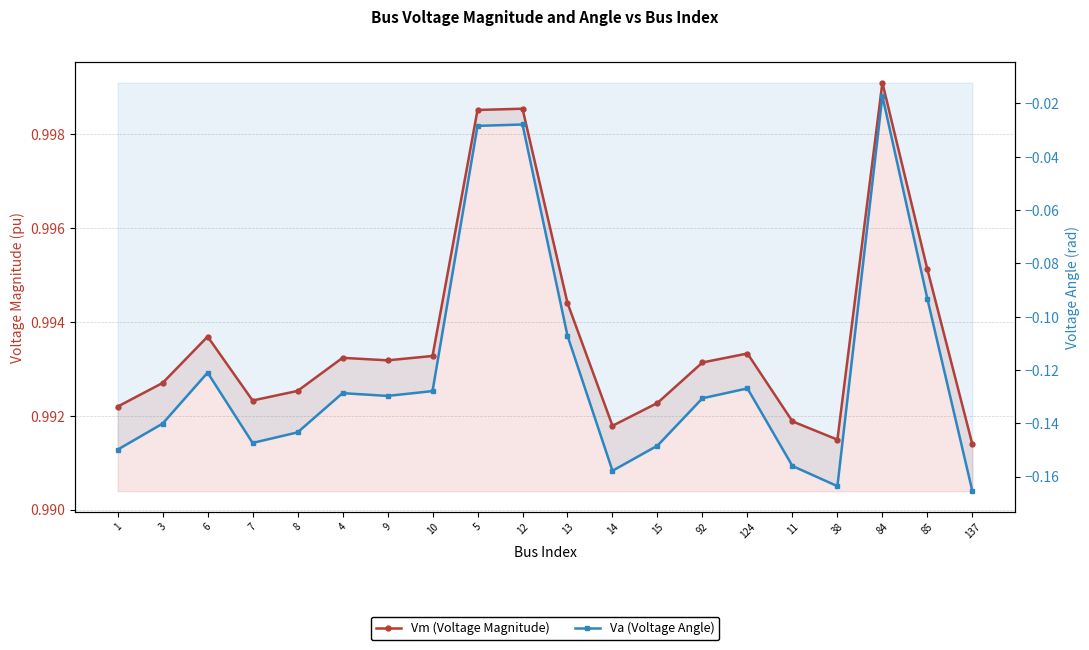

Which series changed the most between 12 and 124?

Va (Voltage Angle)